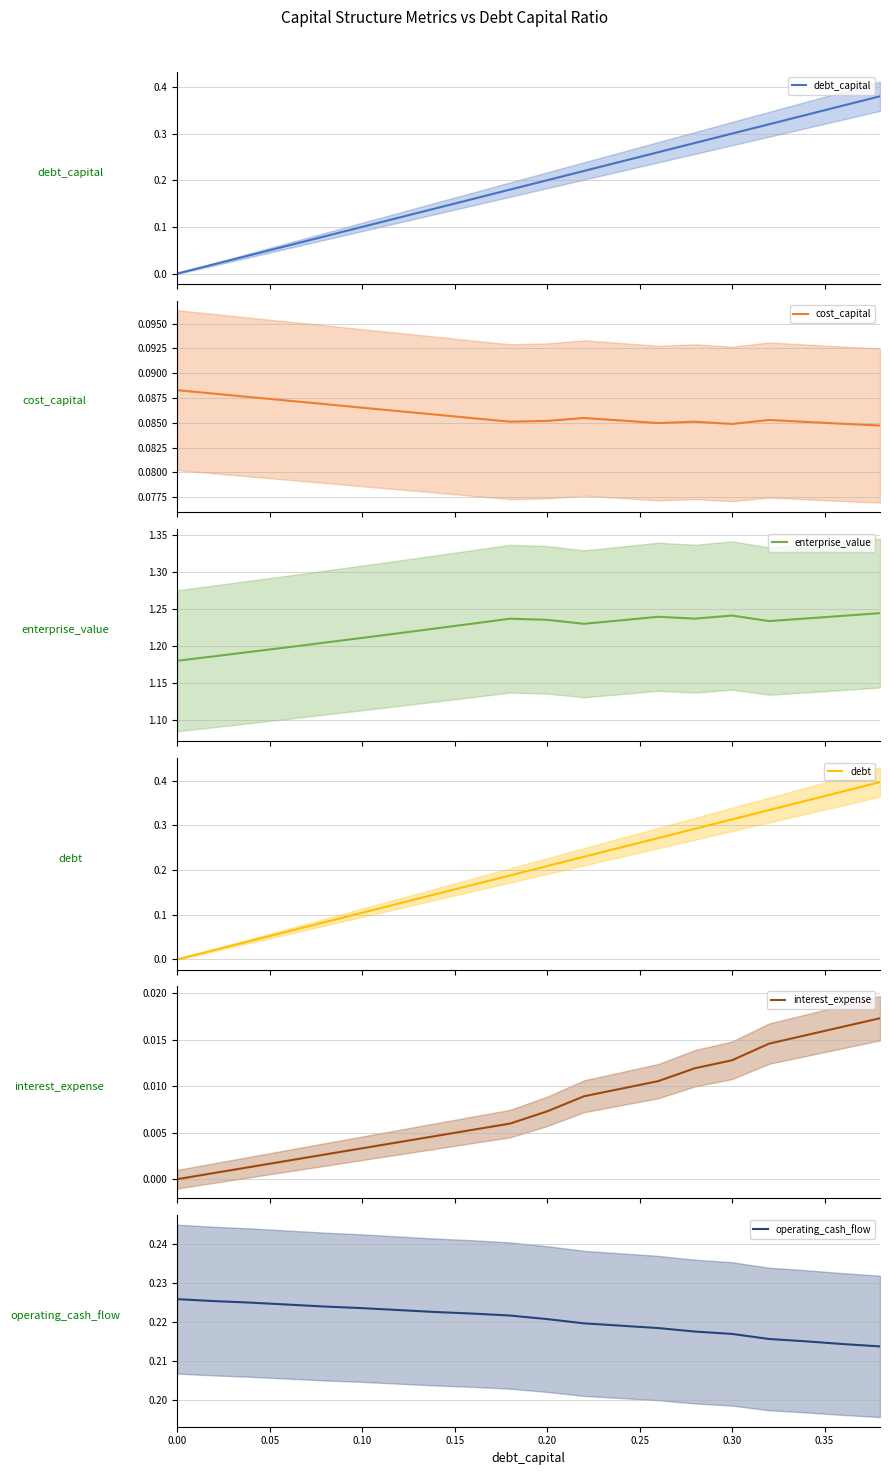

How many data points in debt are above 0?

19